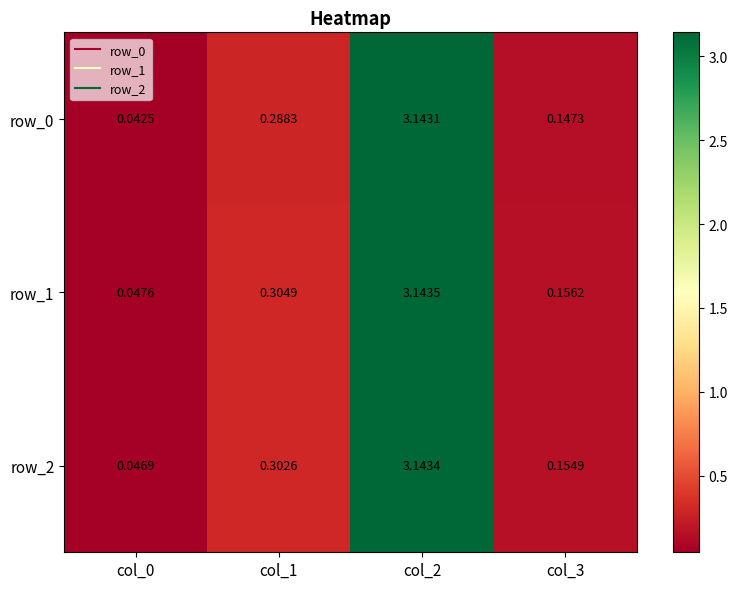

Is the value of row_1 at col_1 greater than the value of row_0 at col_2?

No